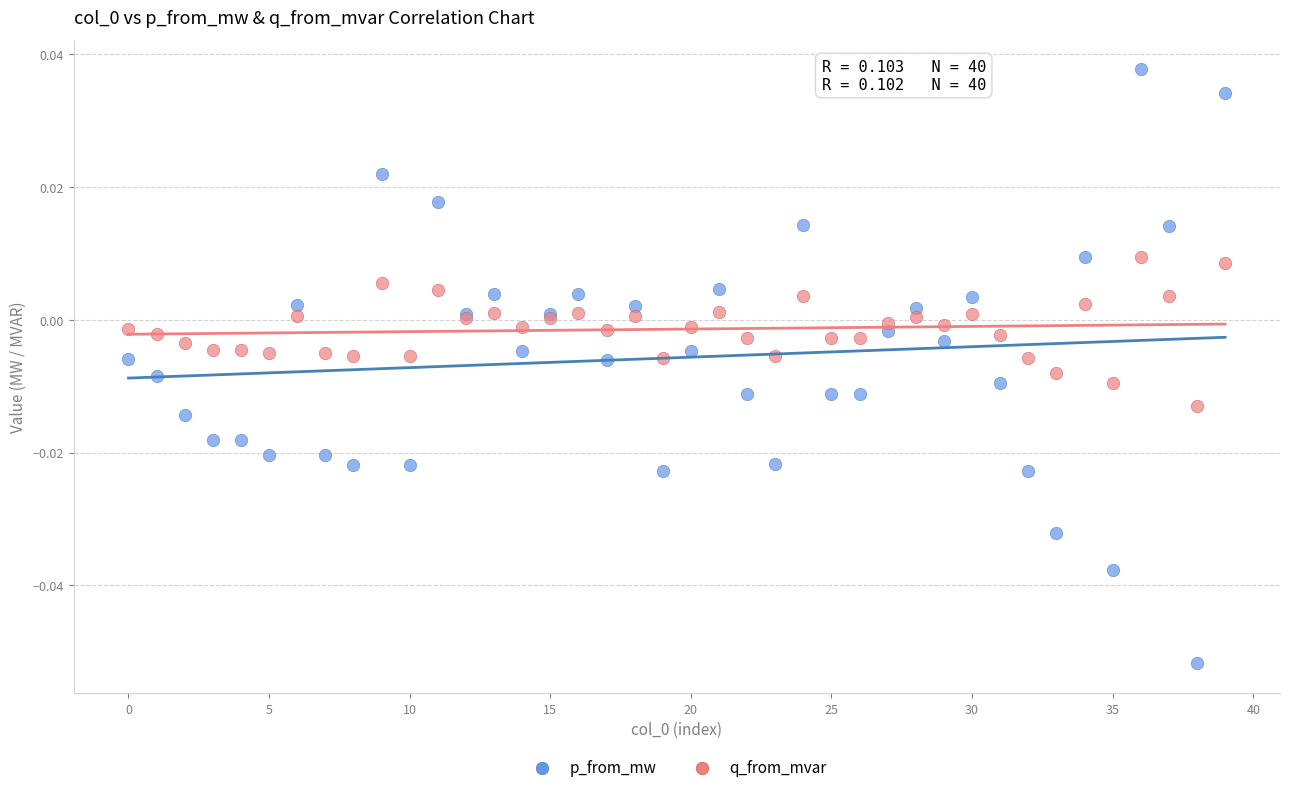

Which series reaches the maximum Y coordinate?

p_from_mw